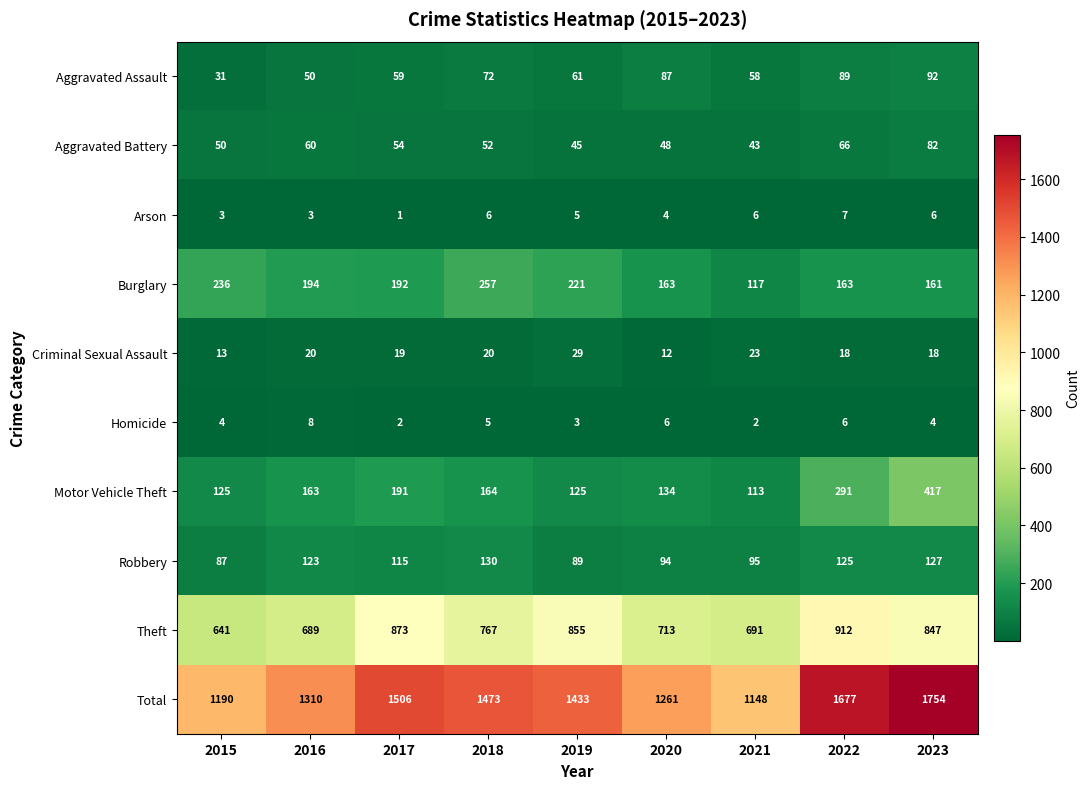

What is the maximum value shown in the chart?

1754